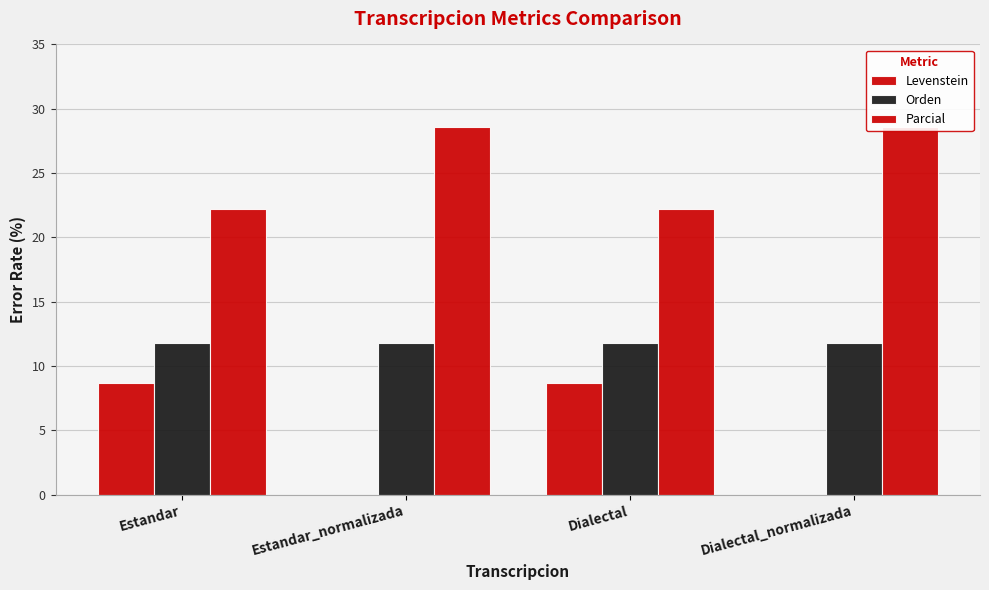

Is it true that Levenstein equals 3.3 at Dialectal_normalizada?

False